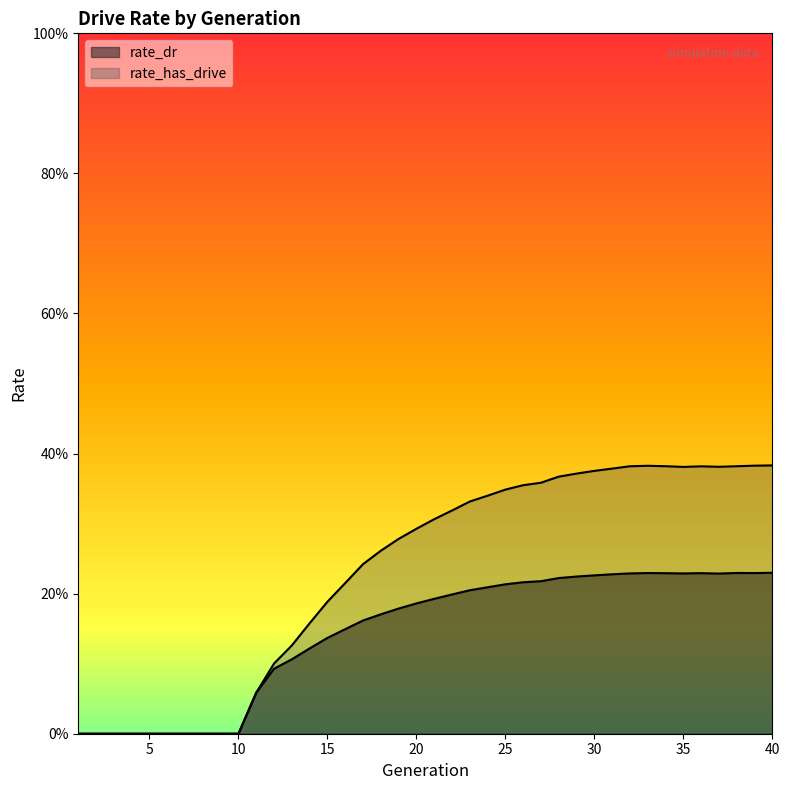

How many lines are shown in the chart?

2